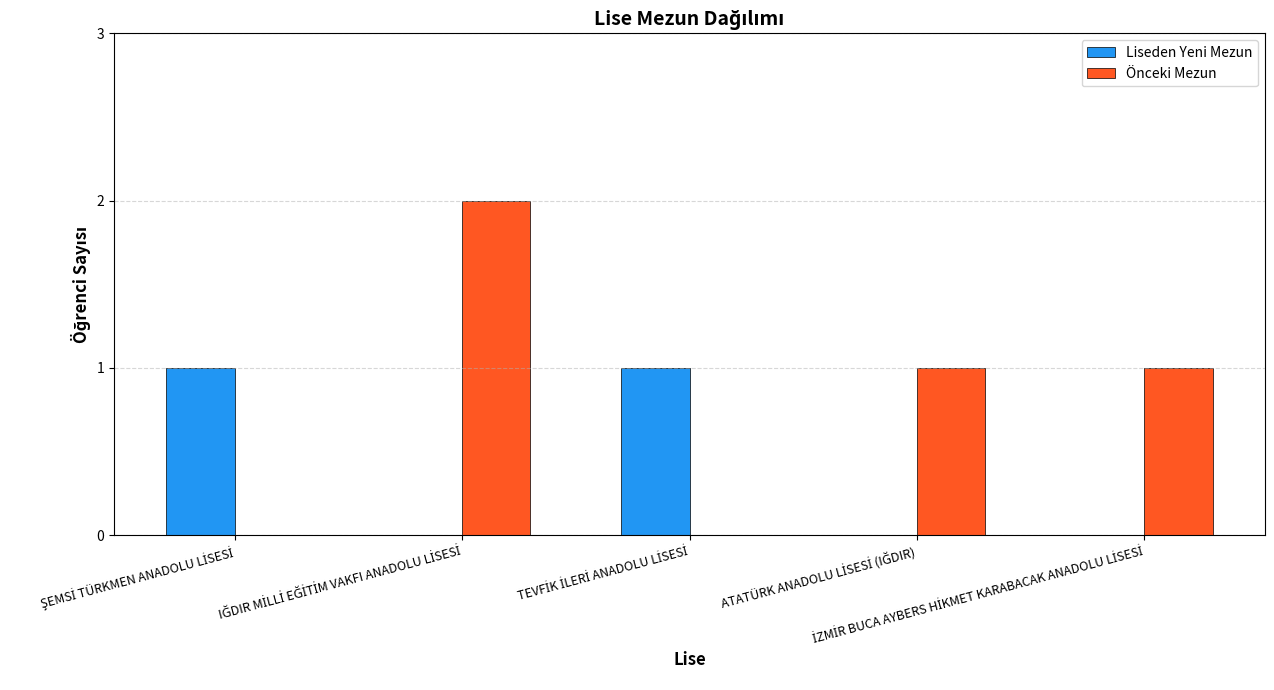

Which series has the largest total across all categories?

Önceki Mezun